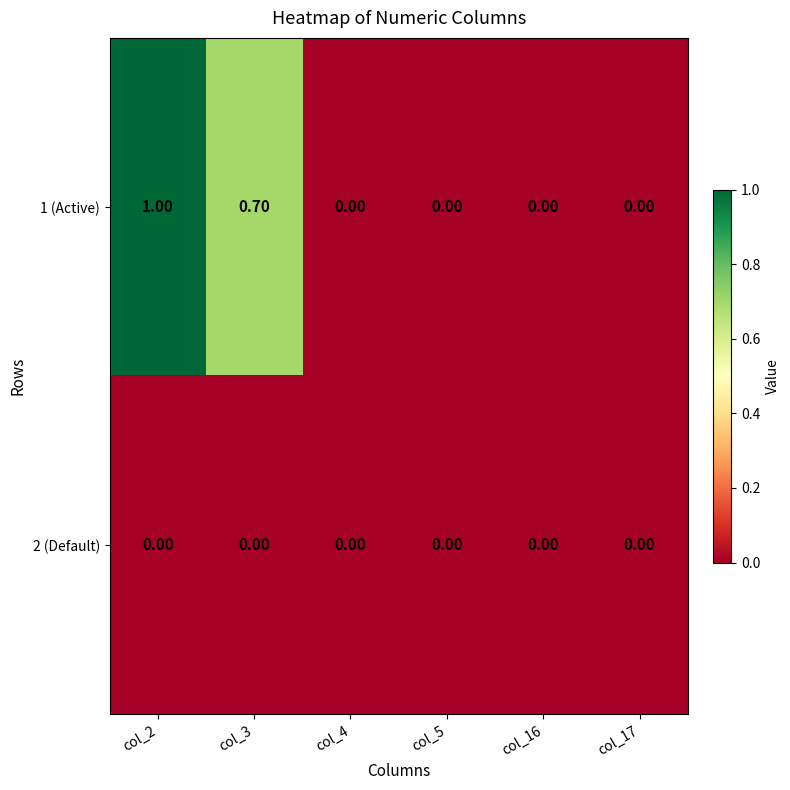

Rank the series by their average value, from lowest to highest.

2 (Default), 1 (Active)